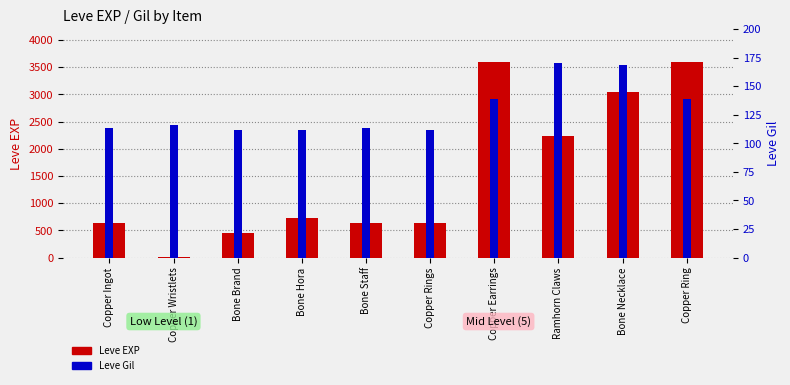

At how many categories does at least one series exceed 2977?

3